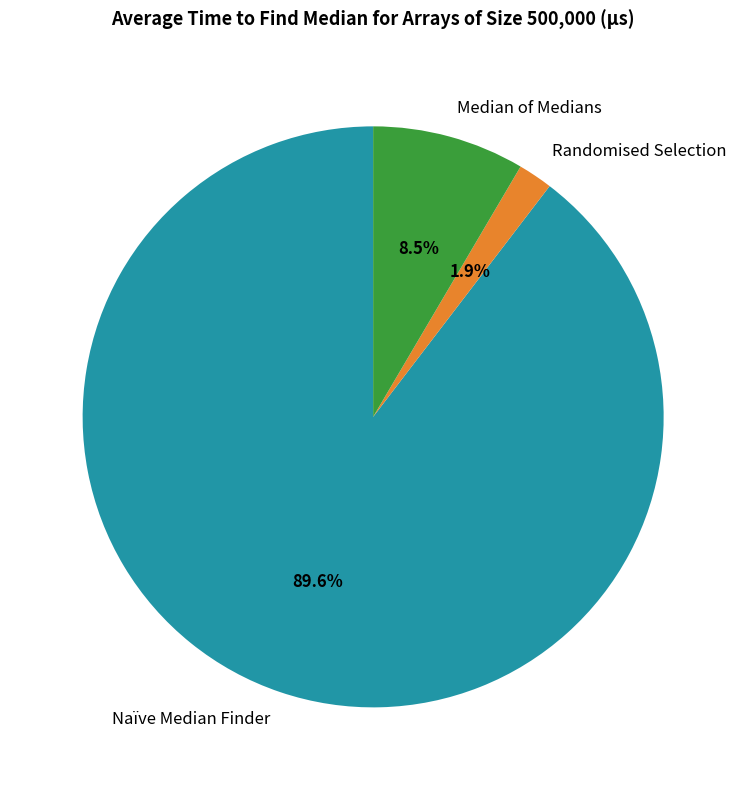

Count the number of slices in the pie.

3